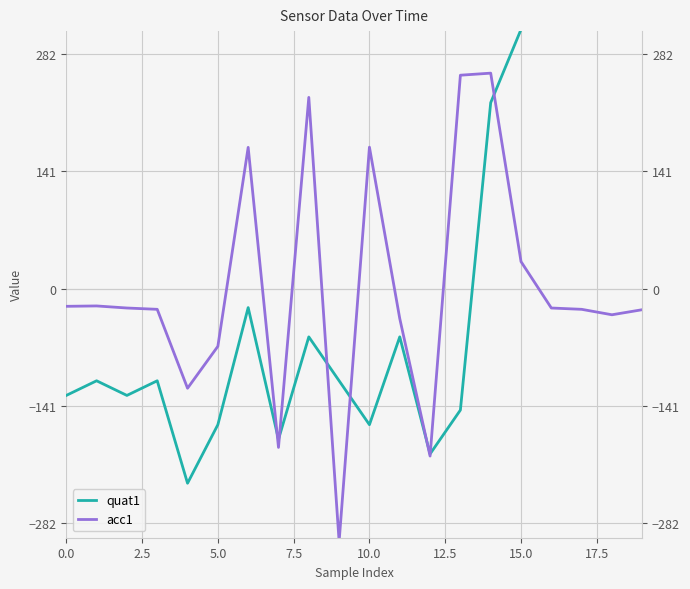

List the series in order of their overall mean, lowest first.

acc1, quat1